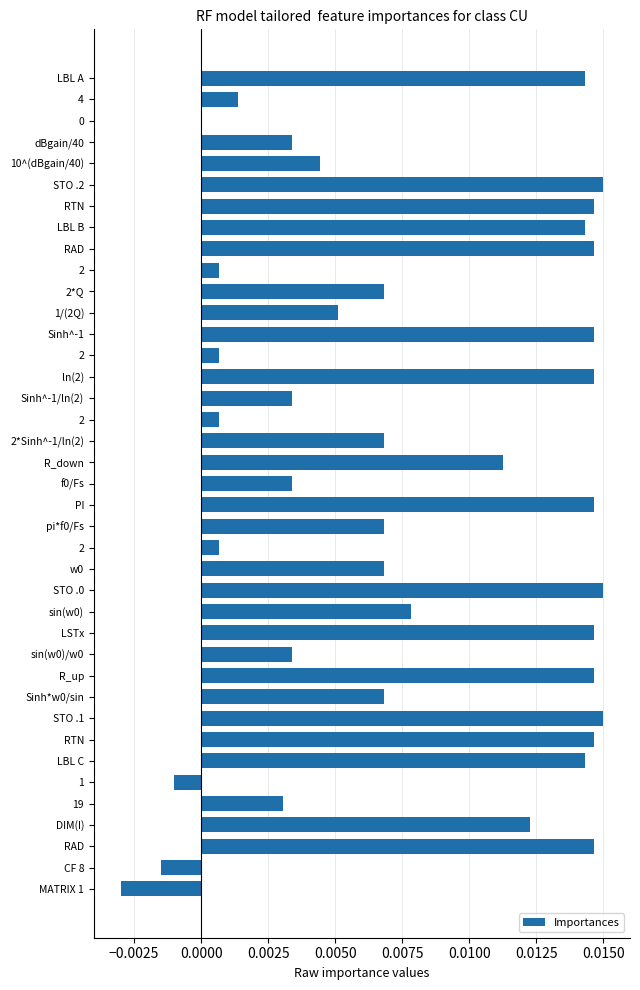

How many distinct data groups are displayed?

1